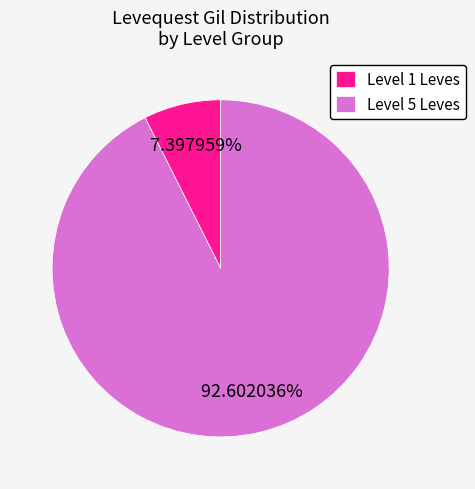

How many slices are in this pie chart?

2